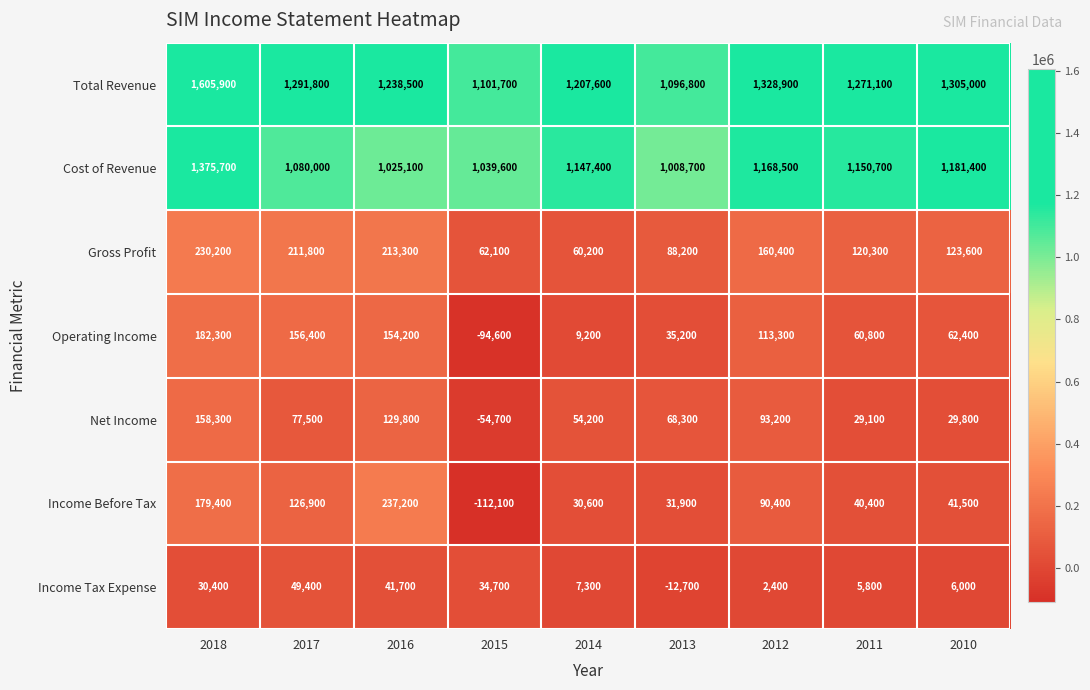

Rank the series at 2012 from lowest to highest value.

Income Tax Expense, Income Before Tax, Net Income, Operating Income, Gross Profit, Cost of Revenue, Total Revenue